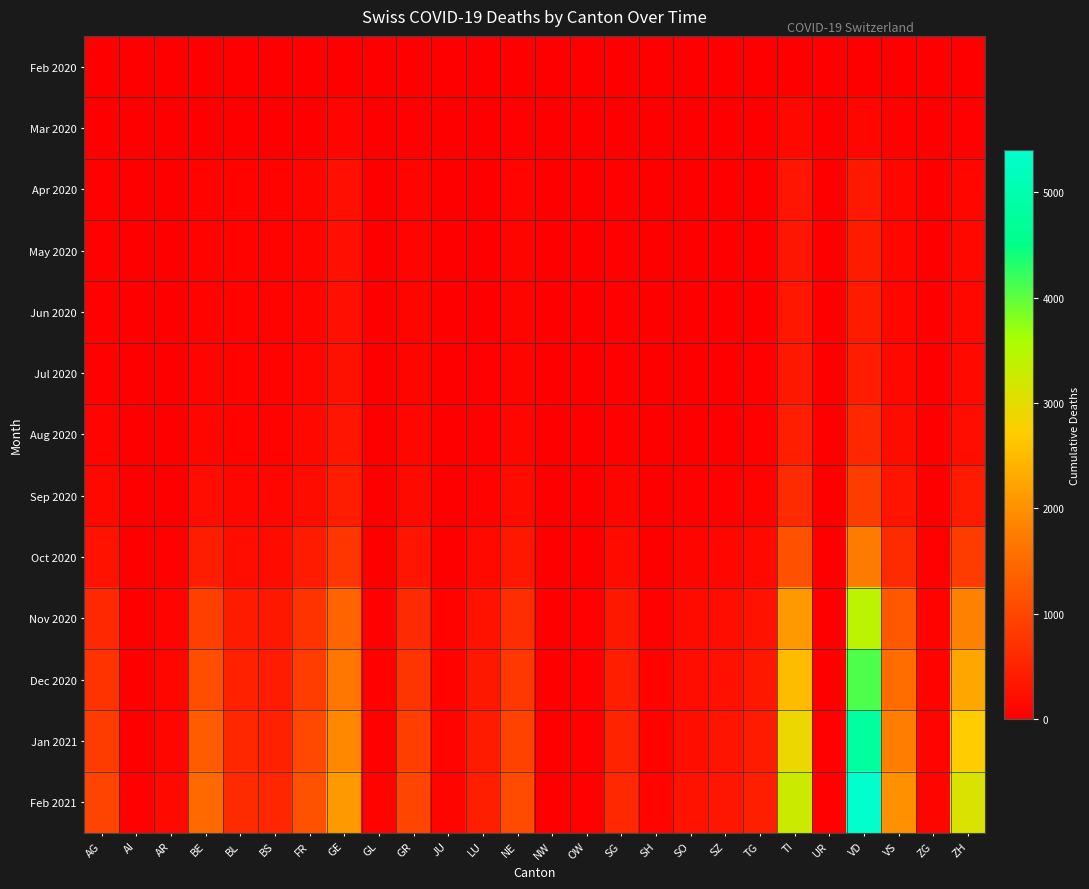

Reading right to left, transcribe all the data shown in this chart.

Feb 2020: ZH=0	ZG=0	VS=0	VD=0	UR=0	TI=0	TG=0	SZ=0	SO=0	SH=0	SG=0	OW=0	NW=0	NE=0	LU=0	JU=0	GR=0	GL=0	GE=0	FR=0	BS=0	BL=0	BE=0	AR=0	AI=0	AG=0
Mar 2020: ZH=27	ZG=1	VS=37	VD=110	UR=0	TI=120	TG=7	SZ=4	SO=2	SH=1	SG=7	OW=0	NW=0	NE=22	LU=7	JU=0	GR=23	GL=2	GE=68	FR=20	BS=16	BL=10	BE=16	AR=2	AI=0	AG=11
Apr 2020: ZH=111	ZG=3	VS=107	VD=360	UR=1	TI=305	TG=18	SZ=10	SO=8	SH=2	SG=23	OW=1	NW=0	NE=70	LU=17	JU=2	GR=71	GL=2	GE=234	FR=77	BS=44	BL=43	BE=57	AR=5	AI=0	AG=32
May 2020: ZH=121	ZG=3	VS=114	VD=385	UR=1	TI=326	TG=20	SZ=11	SO=9	SH=2	SG=24	OW=1	NW=0	NE=74	LU=20	JU=2	GR=73	GL=2	GE=240	FR=82	BS=46	BL=44	BE=61	AR=5	AI=0	AG=34
Jun 2020: ZH=124	ZG=3	VS=115	VD=390	UR=1	TI=330	TG=21	SZ=11	SO=9	SH=2	SG=24	OW=1	NW=0	NE=75	LU=21	JU=2	GR=74	GL=2	GE=241	FR=83	BS=46	BL=44	BE=62	AR=5	AI=0	AG=35
Jul 2020: ZH=130	ZG=3	VS=120	VD=410	UR=1	TI=340	TG=22	SZ=12	SO=10	SH=2	SG=26	OW=1	NW=0	NE=78	LU=23	JU=2	GR=76	GL=2	GE=248	FR=88	BS=48	BL=47	BE=70	AR=6	AI=0	AG=40
Aug 2020: ZH=210	ZG=5	VS=175	VD=560	UR=2	TI=430	TG=35	SZ=20	SO=18	SH=4	SG=42	OW=2	NW=1	NE=105	LU=35	JU=4	GR=100	GL=3	GE=310	FR=120	BS=60	BL=62	BE=110	AR=8	AI=1	AG=65
Sep 2020: ZH=380	ZG=9	VS=290	VD=850	UR=3	TI=620	TG=60	SZ=38	SO=32	SH=7	SG=75	OW=4	NW=2	NE=160	LU=60	JU=8	GR=150	GL=5	GE=420	FR=185	BS=90	BL=95	BE=190	AR=14	AI=2	AG=120
Oct 2020: ZH=850	ZG=22	VS=620	VD=1750	UR=7	TI=1150	TG=135	SZ=90	SO=75	SH=18	SG=165	OW=10	NW=5	NE=330	LU=130	JU=20	GR=310	GL=12	GE=780	FR=380	BS=175	BL=195	BE=420	AR=32	AI=5	AG=280
Nov 2020: ZH=1820	ZG=48	VS=1250	VD=3400	UR=16	TI=2100	TG=280	SZ=195	SO=160	SH=40	SG=350	OW=22	NW=12	NE=650	LU=280	JU=45	GR=620	GL=28	GE=1420	FR=720	BS=340	BL=390	BE=890	AR=70	AI=12	AG=580
Dec 2020: ZH=2250	ZG=60	VS=1520	VD=4100	UR=20	TI=2500	TG=340	SZ=240	SO=195	SH=50	SG=430	OW=27	NW=15	NE=790	LU=340	JU=58	GR=750	GL=35	GE=1680	FR=870	BS=410	BL=470	BE=1100	AR=90	AI=16	AG=720
Jan 2021: ZH=2700	ZG=72	VS=1790	VD=4800	UR=24	TI=2900	TG=400	SZ=285	SO=230	SH=60	SG=510	OW=32	NW=18	NE=930	LU=400	JU=70	GR=880	GL=42	GE=1900	FR=1020	BS=480	BL=550	BE=1300	AR=110	AI=20	AG=850
Feb 2021: ZH=3100	ZG=82	VS=2010	VD=5400	UR=27	TI=3250	TG=452	SZ=320	SO=260	SH=68	SG=580	OW=36	NW=20	NE=1050	LU=450	JU=80	GR=990	GL=48	GE=2100	FR=1150	BS=540	BL=620	BE=1480	AR=130	AI=24	AG=950